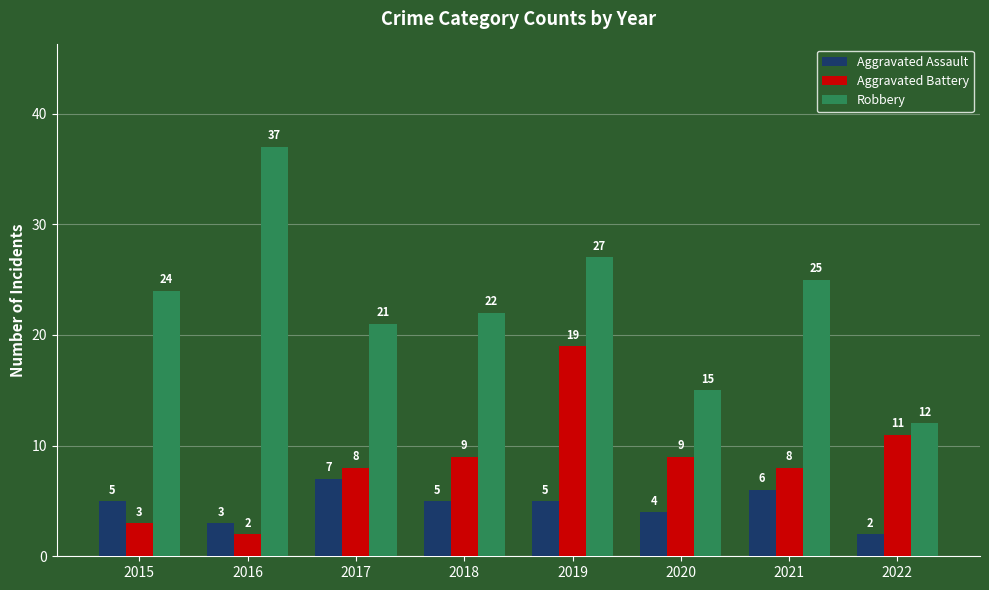

Reading right to left, transcribe all the data shown in this chart.

Aggravated Assault: 2022=2	2021=6	2020=4	2019=5	2018=5	2017=7	2016=3	2015=5
Aggravated Battery: 2022=11	2021=8	2020=9	2019=19	2018=9	2017=8	2016=2	2015=3
Robbery: 2022=12	2021=25	2020=15	2019=27	2018=22	2017=21	2016=37	2015=24